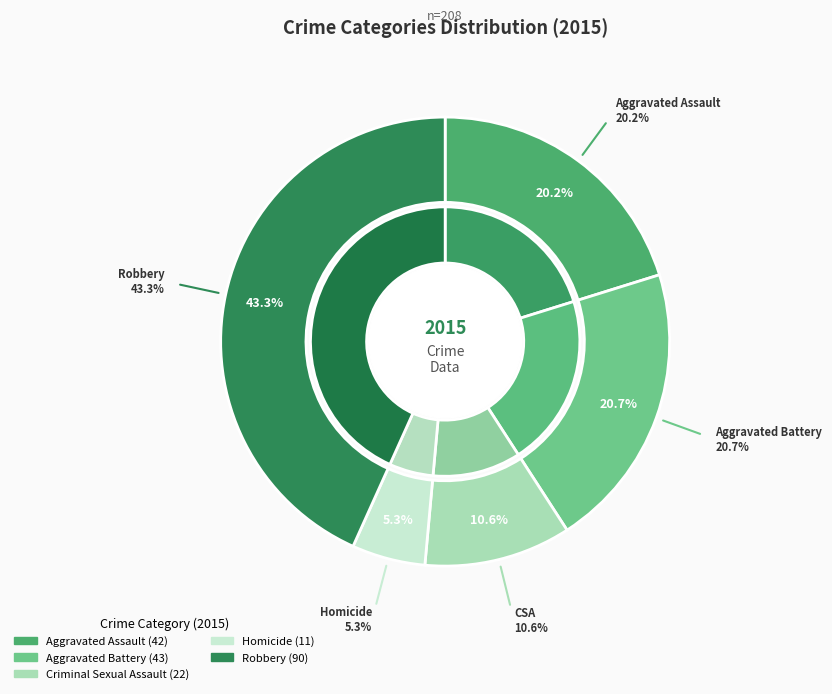

To the nearest percent, what is the average slice percentage?

20%